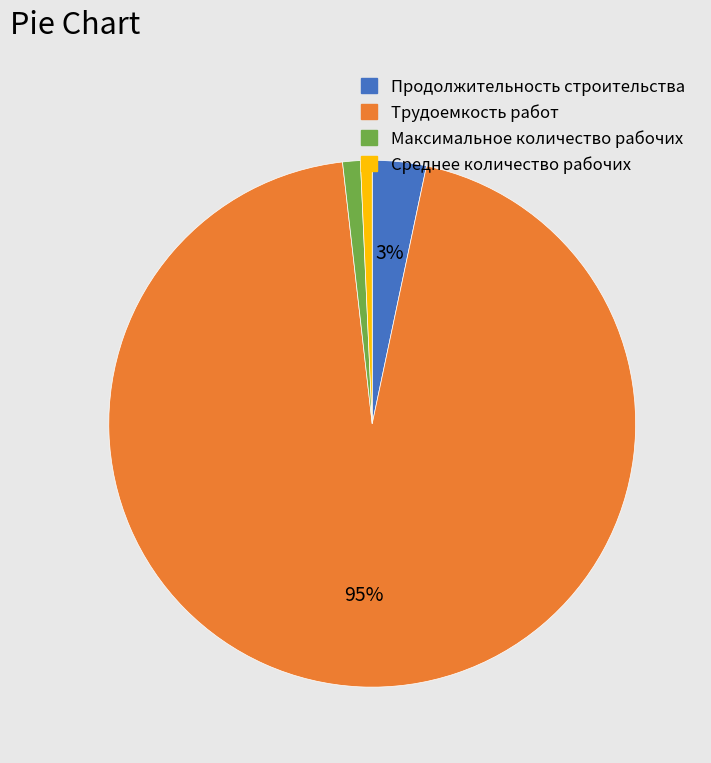

Which category has the biggest portion of the pie?

Трудоемкость работ